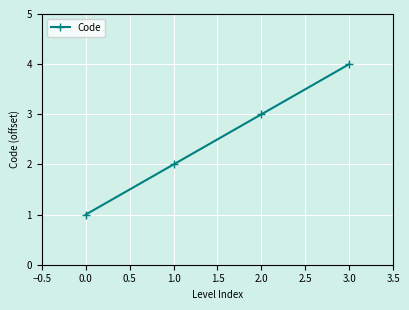

What is the difference between the second highest and second lowest values?

1